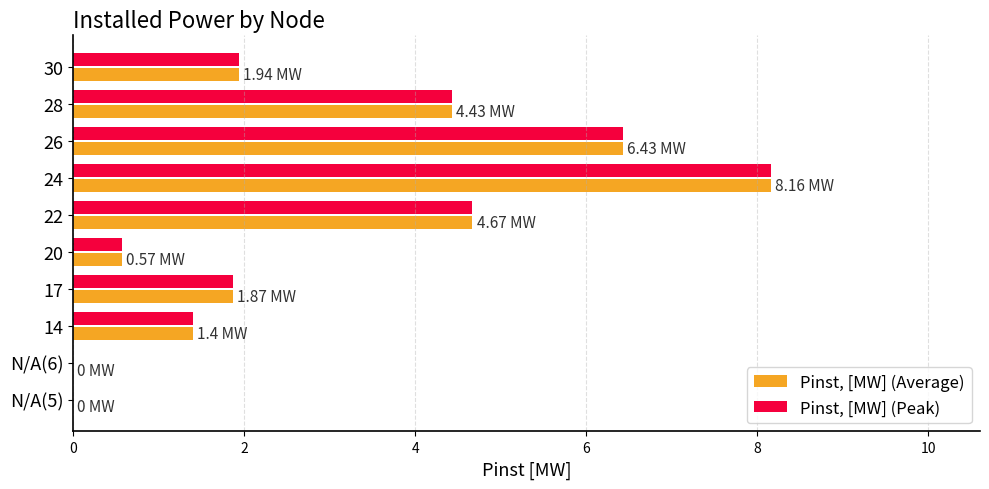

At which category is the sum across all series the highest?

24